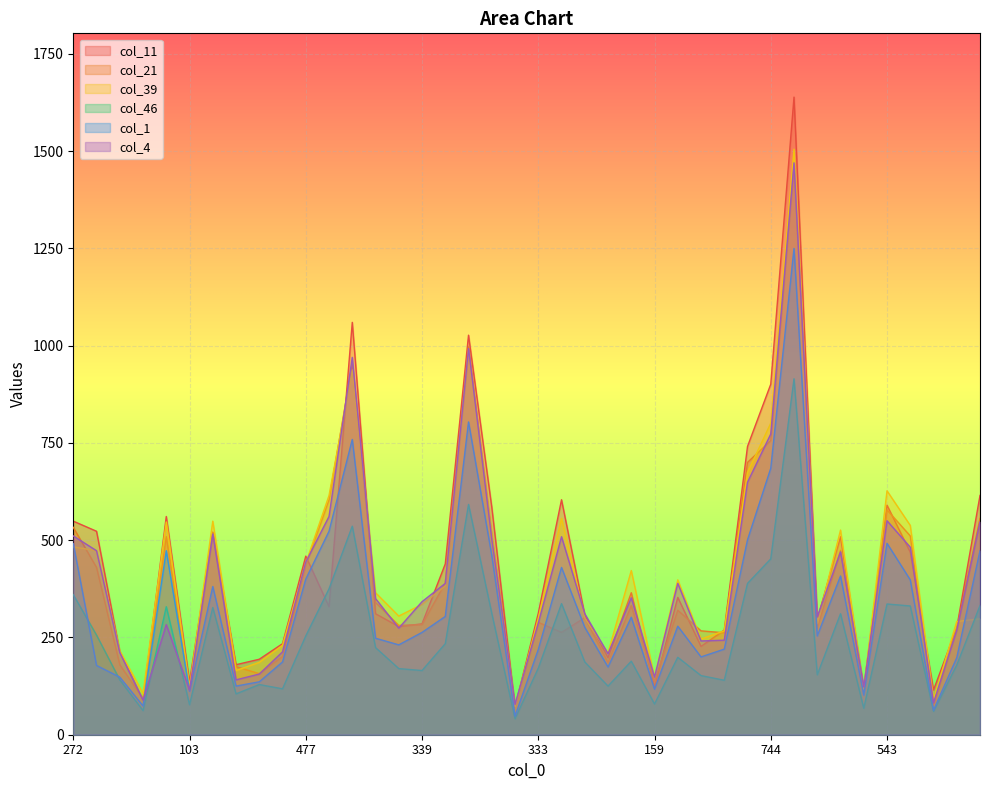

What is the label of the 16th point from the right?

409